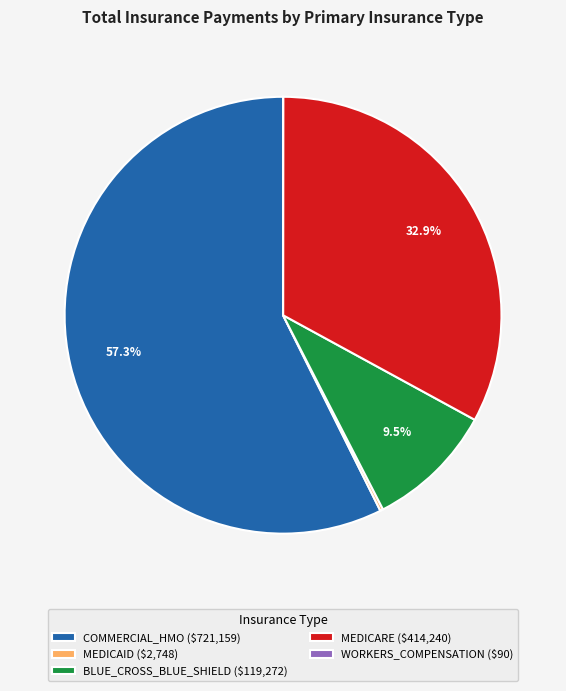

The BLUE_CROSS_BLUE_SHIELD slice represents 23% of the pie. True or false?

False